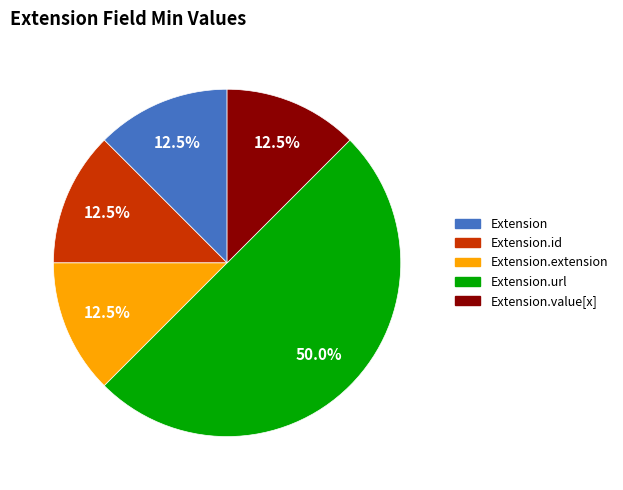

Which category has the biggest portion of the pie?

Extension.url